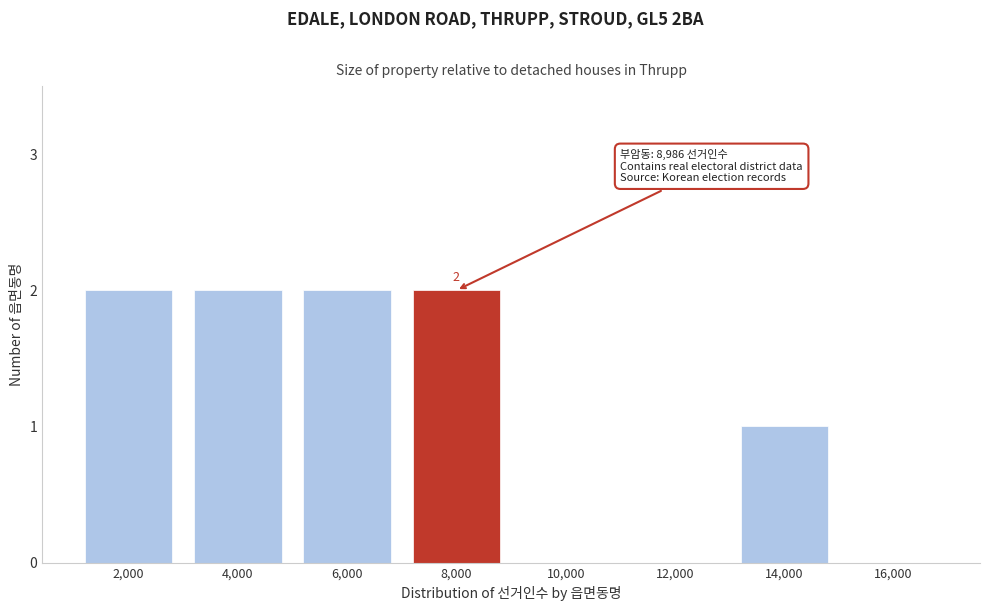

Reading right to left, list all the values displayed in this chart.

16,000=0	14,000=1	12,000=0	10,000=0	8,000=2	6,000=2	4,000=2	2,000=2